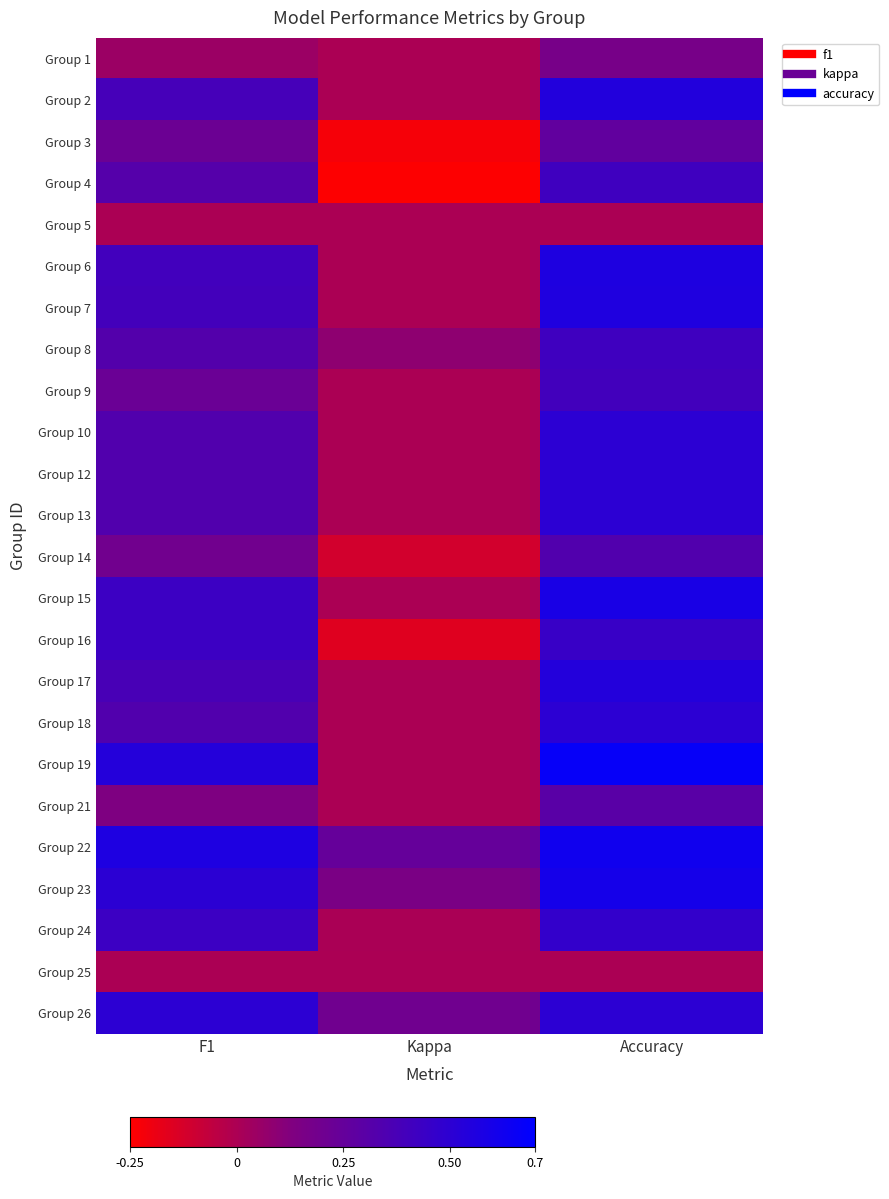

Between Accuracy and F1, which is larger?

Accuracy